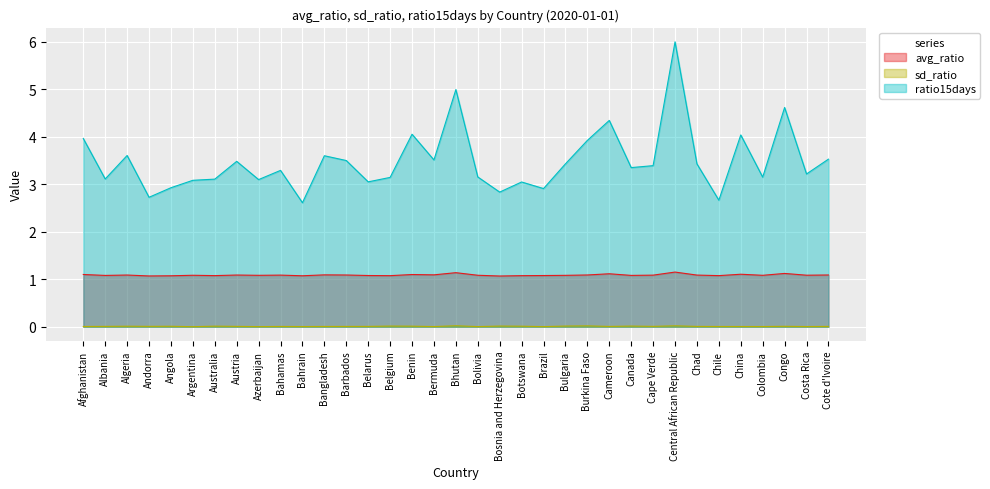

Reading left to right, transcribe all the data shown in this chart.

avg_ratio: 1.1	1.1	1.1	1.1	1.1	1.1	1.1	1.1	1.1	1.1	1.1	1.1	1.1	1.1	1.1	1.1	1.1	1.1	1.1	1.1	1.1	1.1	1.1	1.1	1.1	1.1	1.1	1.2	1.1	1.1	1.1	1.1	1.1	1.1	1.1
sd_ratio: 0.0	0.0	0.0	0.0	0.0	0.0	0.0	0.0	0.0	0.0	0.0	0.0	0.0	0.0	0.0	0.0	0.0	0.0	0.0	0.0	0.0	0.0	0.0	0.0	0.0	0.0	0.0	0.0	0.0	0.0	0.0	0.0	0.0	0.0	0.0
ratio15days: 4.0	3.1	3.6	2.7	2.9	3.1	3.1	3.5	3.1	3.3	2.6	3.6	3.5	3.0	3.1	4.1	3.5	5.0	3.2	2.8	3.0	2.9	3.4	3.9	4.3	3.3	3.4	6.0	3.4	2.7	4.0	3.1	4.6	3.2	3.5